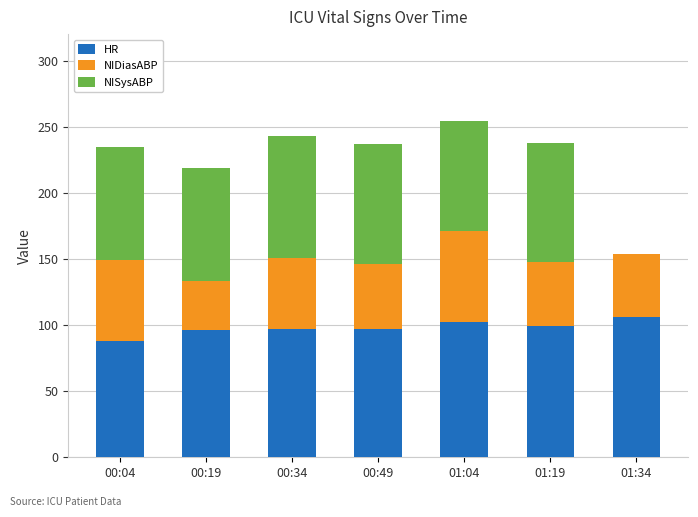

What is the highest value of the HR series?

106